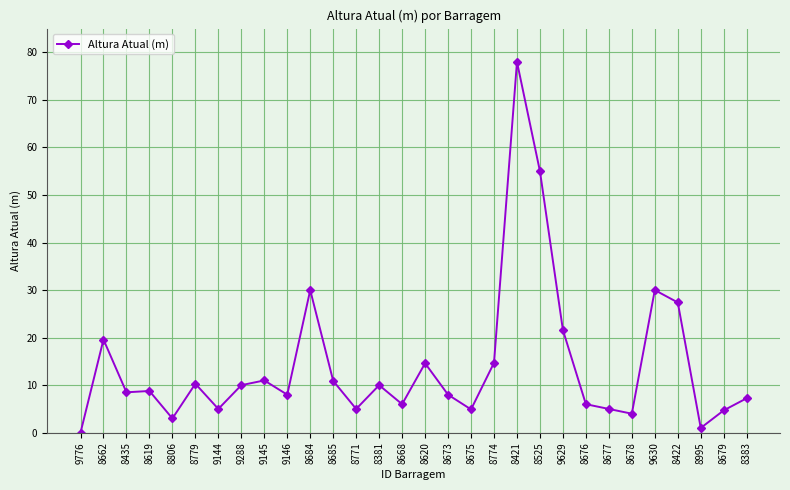

True or false: there are more than 2 points higher than both neighbors.

True